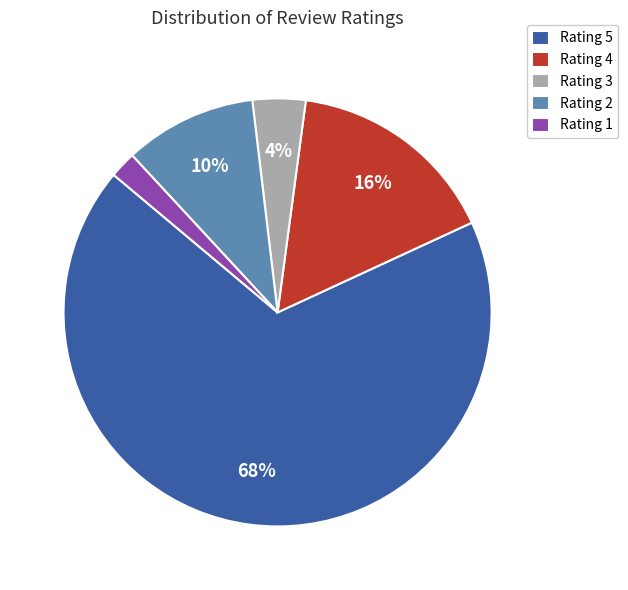

How many segments does this pie chart have?

5